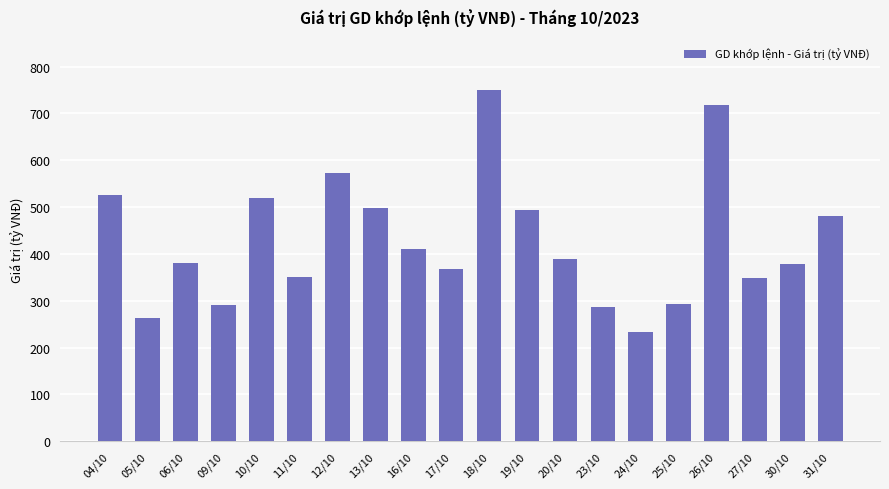

What is the difference between the maximum and minimum values?

515.5